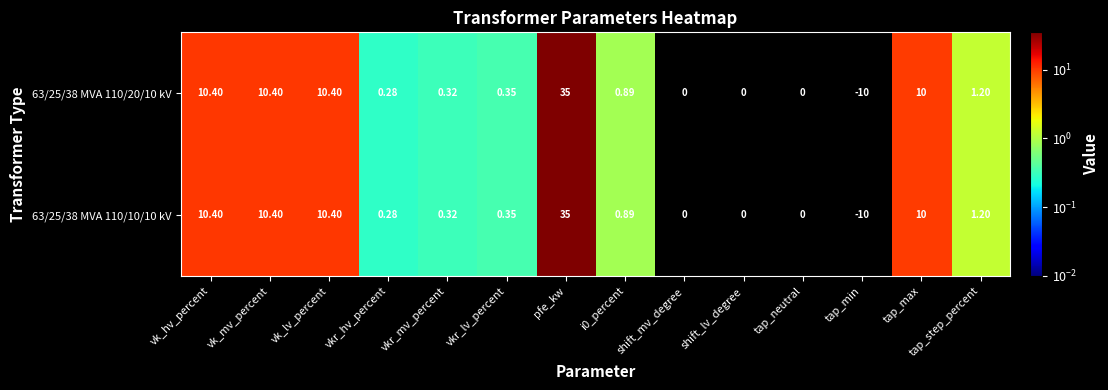

Is the value of 63/25/38 MVA 110/10/10 kV at shift_lv_degree greater than the value of 63/25/38 MVA 110/20/10 kV at vk_mv_percent?

No